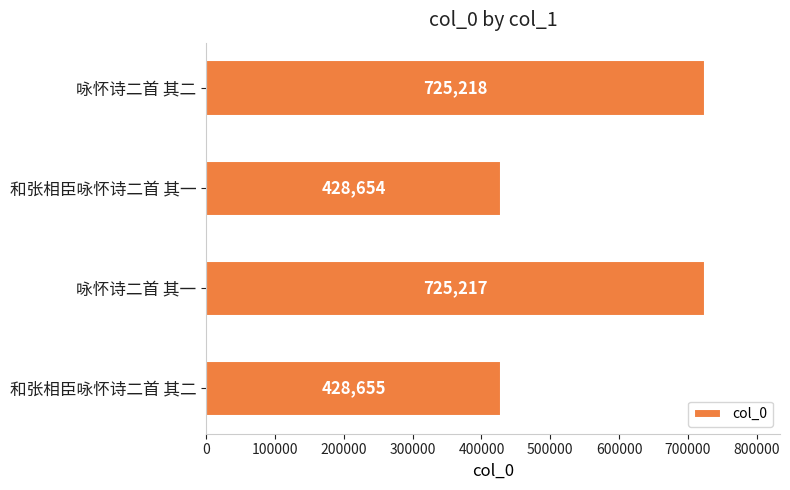

At which category does the chart reach its peak across all series?

咏怀诗二首 其二